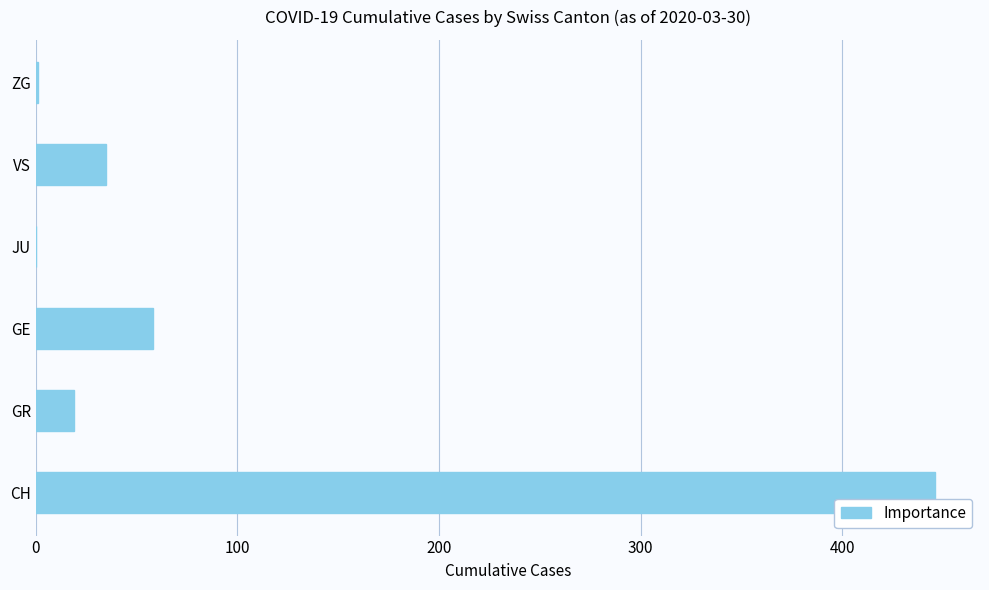

Approximately how many times larger is the value at GE compared to VS?

1.7